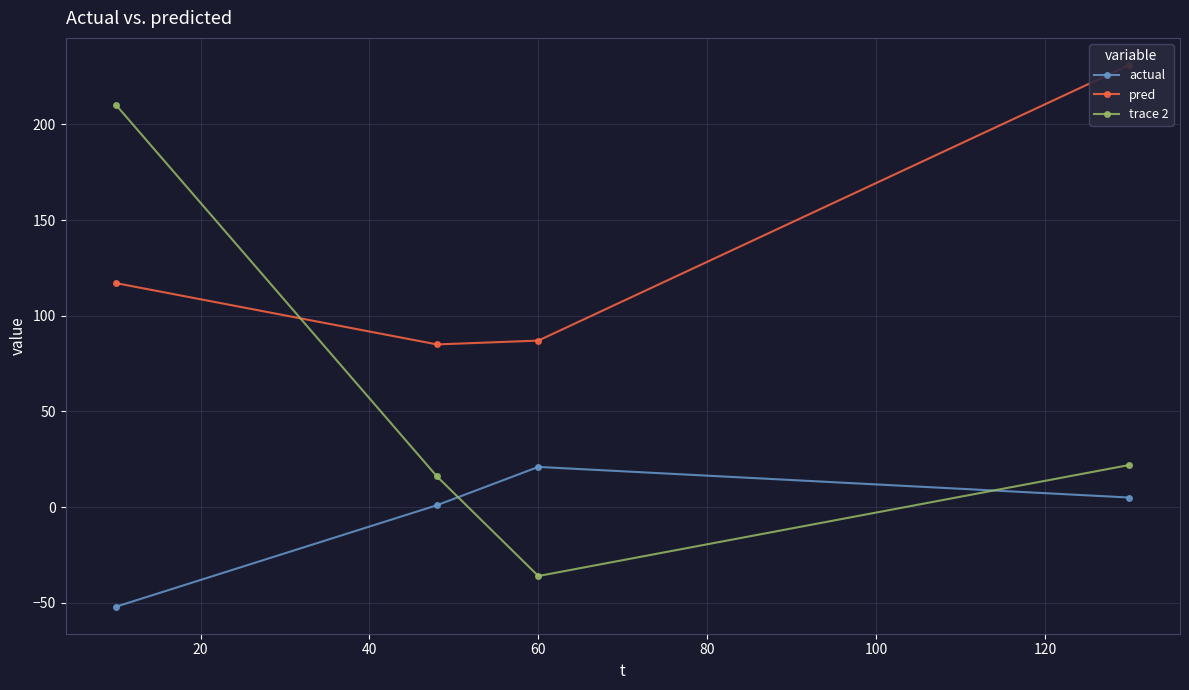

What is the difference between the maximum and minimum values in the pred series?

146